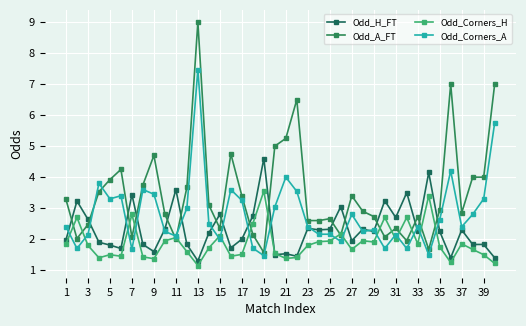

At which category is the sum across all series the highest?

13